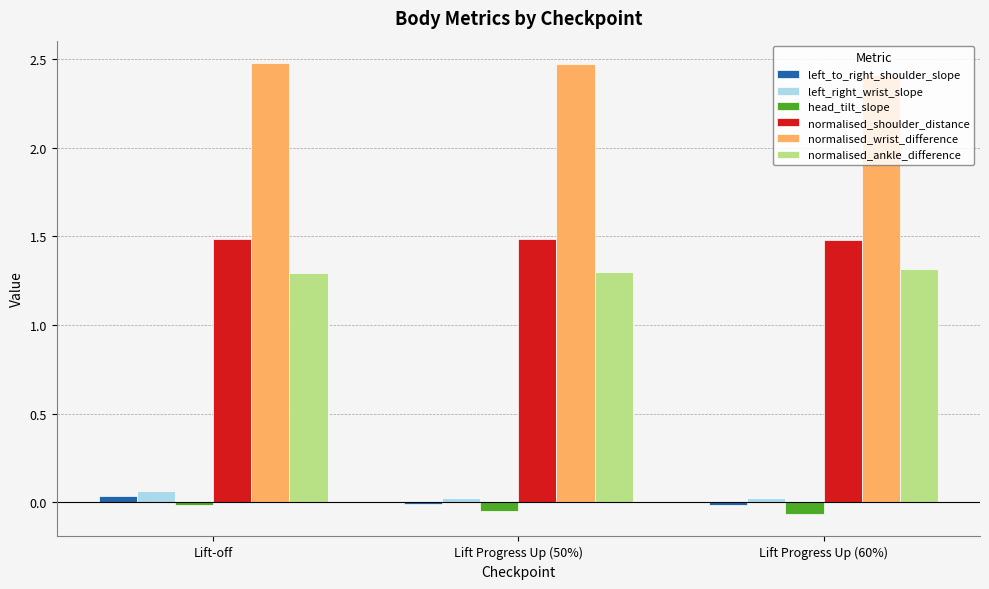

Rank the series at Lift Progress Up (60%) from lowest to highest value.

head_tilt_slope, left_to_right_shoulder_slope, left_right_wrist_slope, normalised_ankle_difference, normalised_shoulder_distance, normalised_wrist_difference